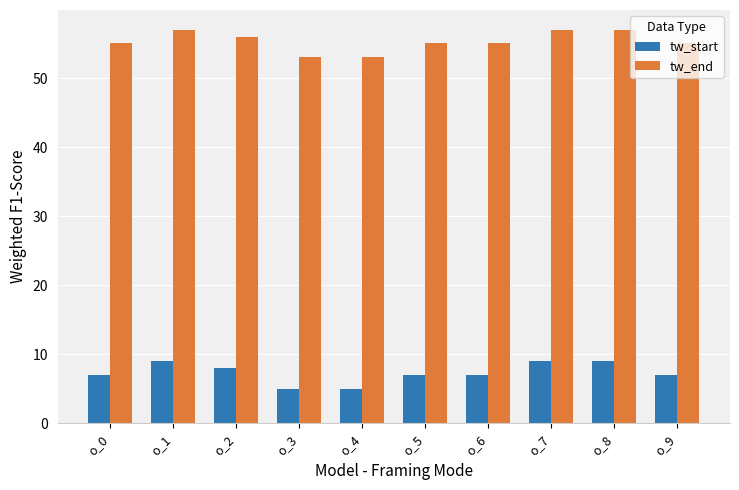

What are all the series names shown in the legend?

tw_start, tw_end